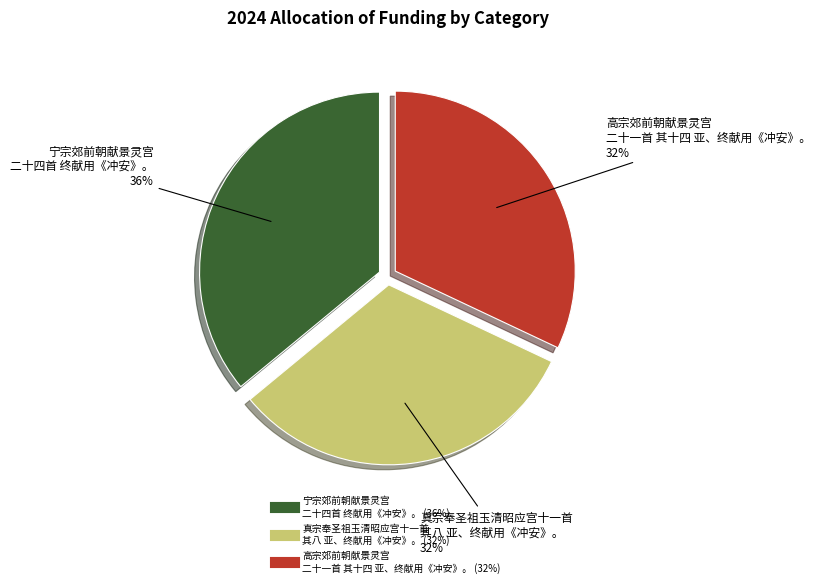

Is there a majority slice in this chart?

No